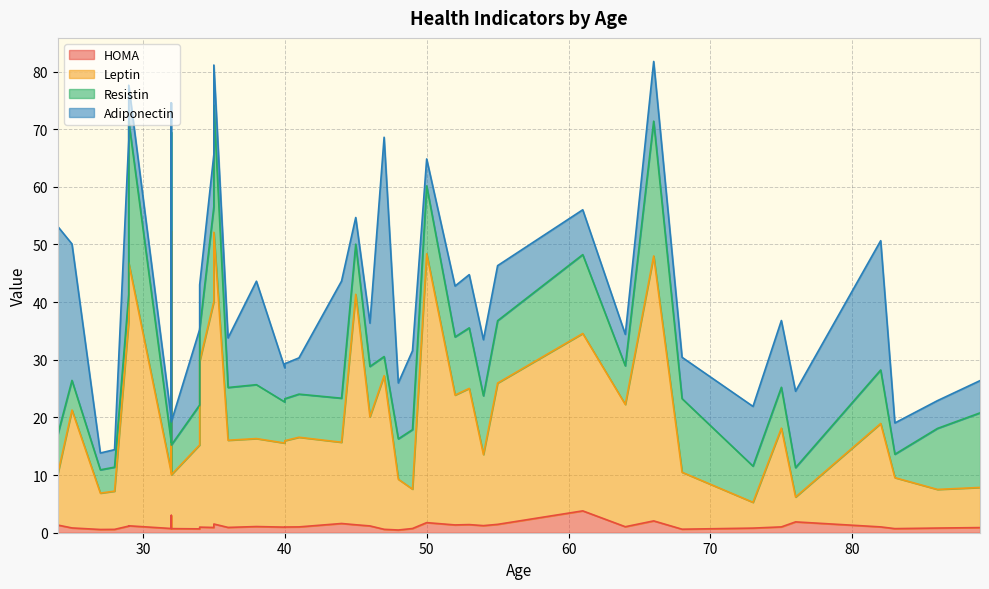

Between 66 and 75, which is larger?

66